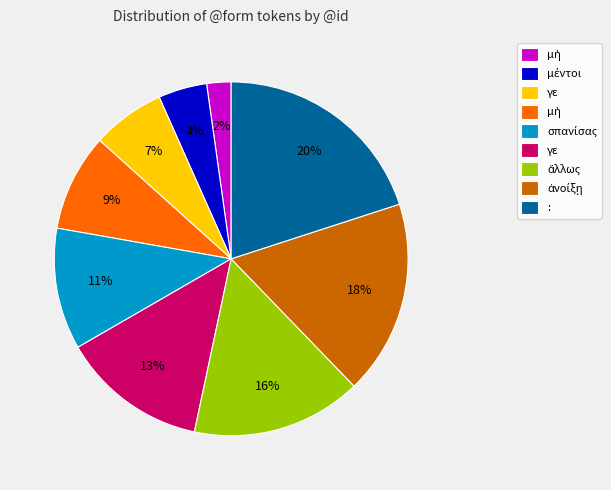

Is there a majority slice in this chart?

No